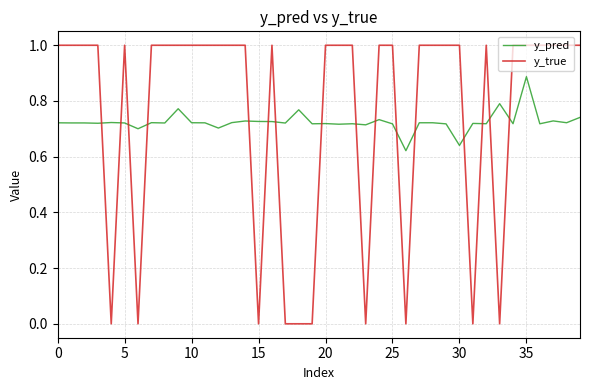

Is this an area chart (filled region under the line)?

No